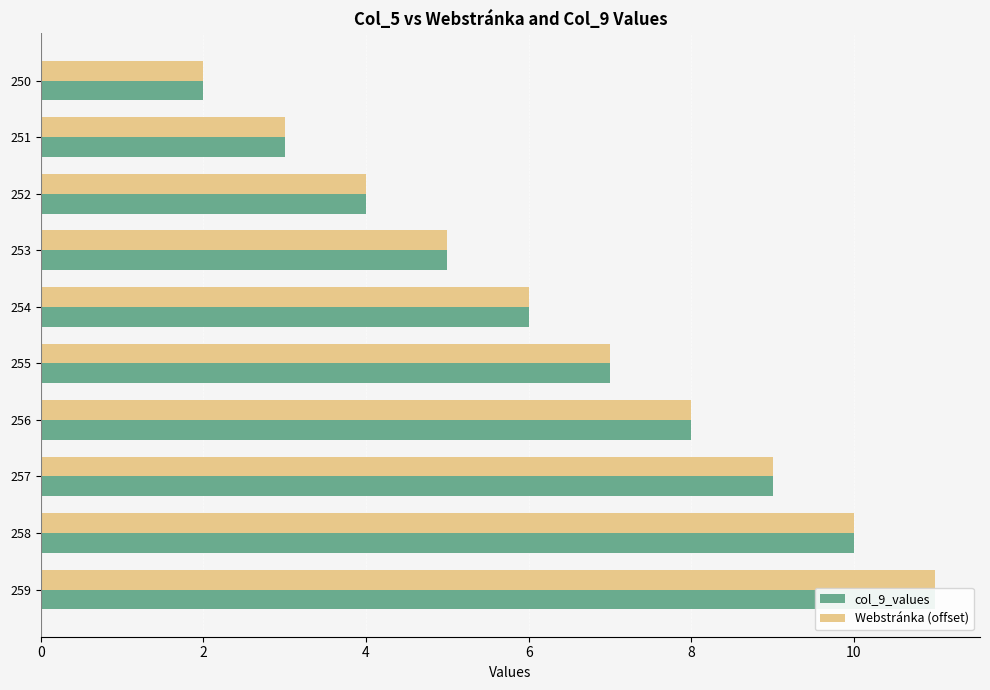

Does the chart contain any negative values?

No